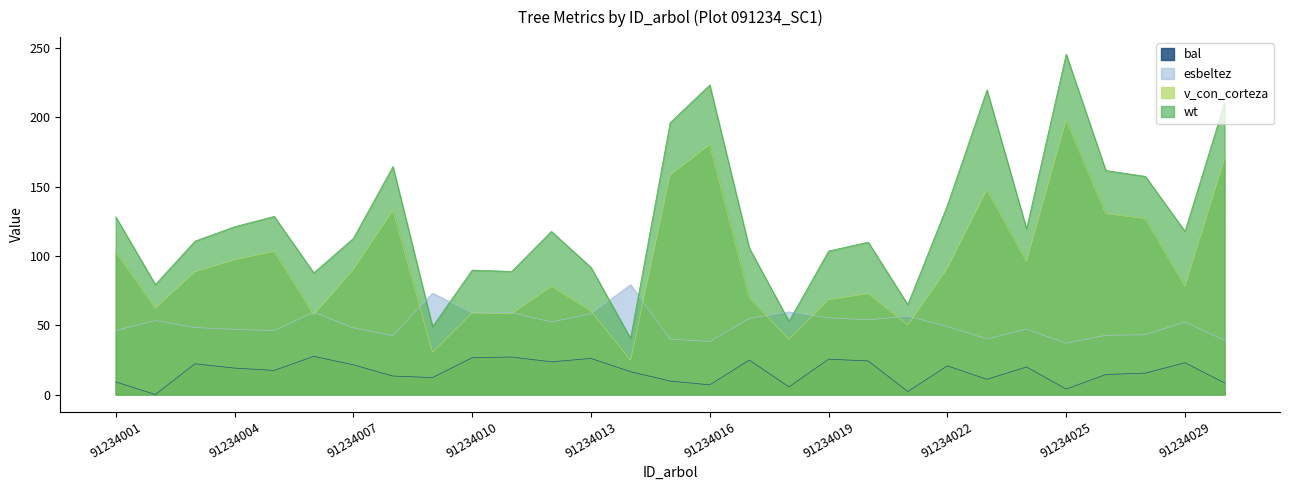

The bal series shows 19.9 at 91234024. True or false?

True